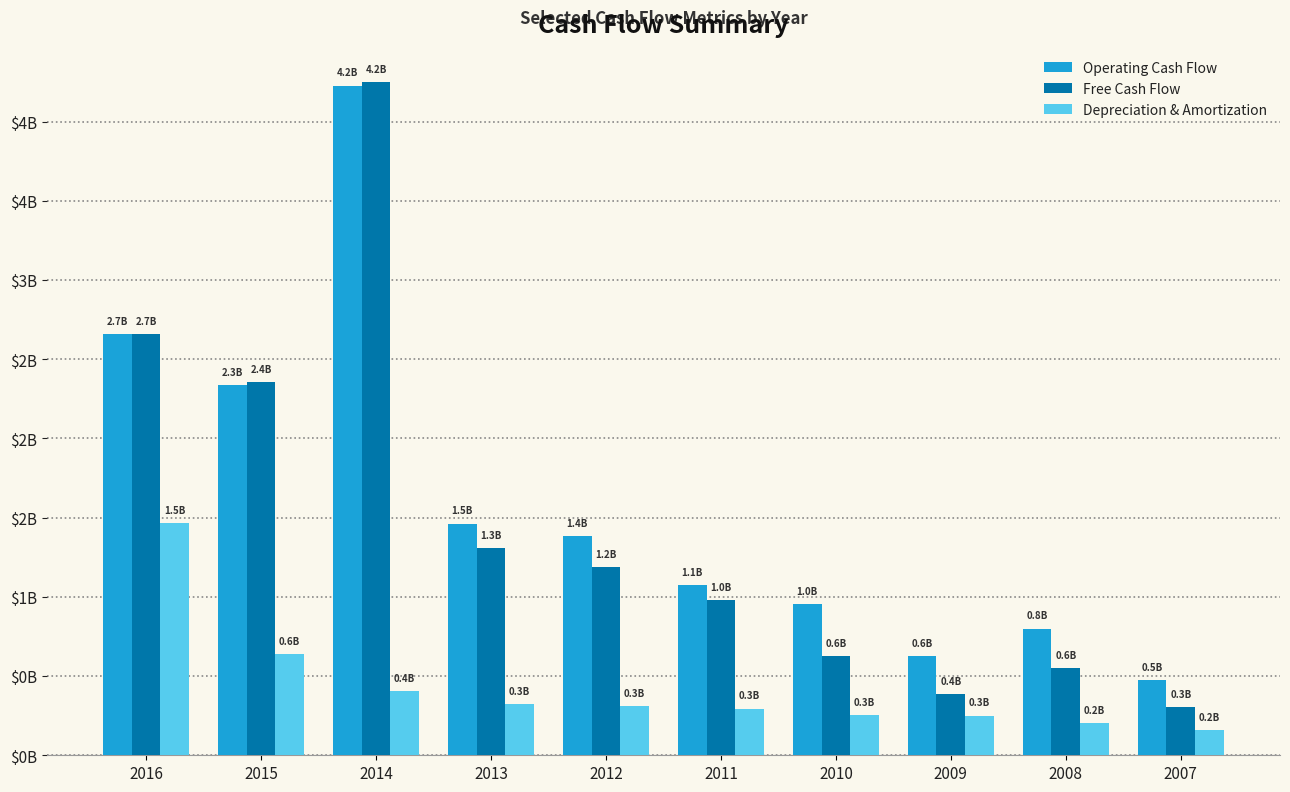

What are all the series names shown in the legend?

Operating Cash Flow, Free Cash Flow, Depreciation & Amortization